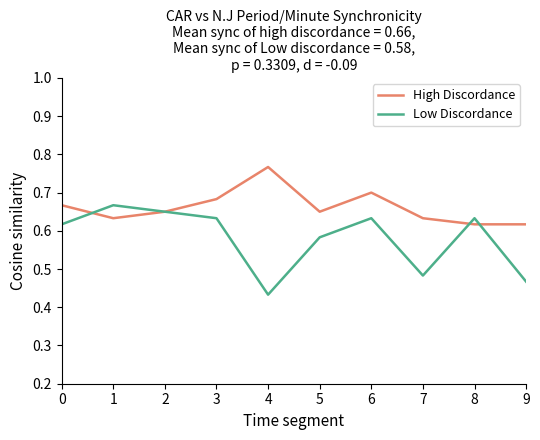

True or false: Low Discordance has a value of 0.3 at 0.

False